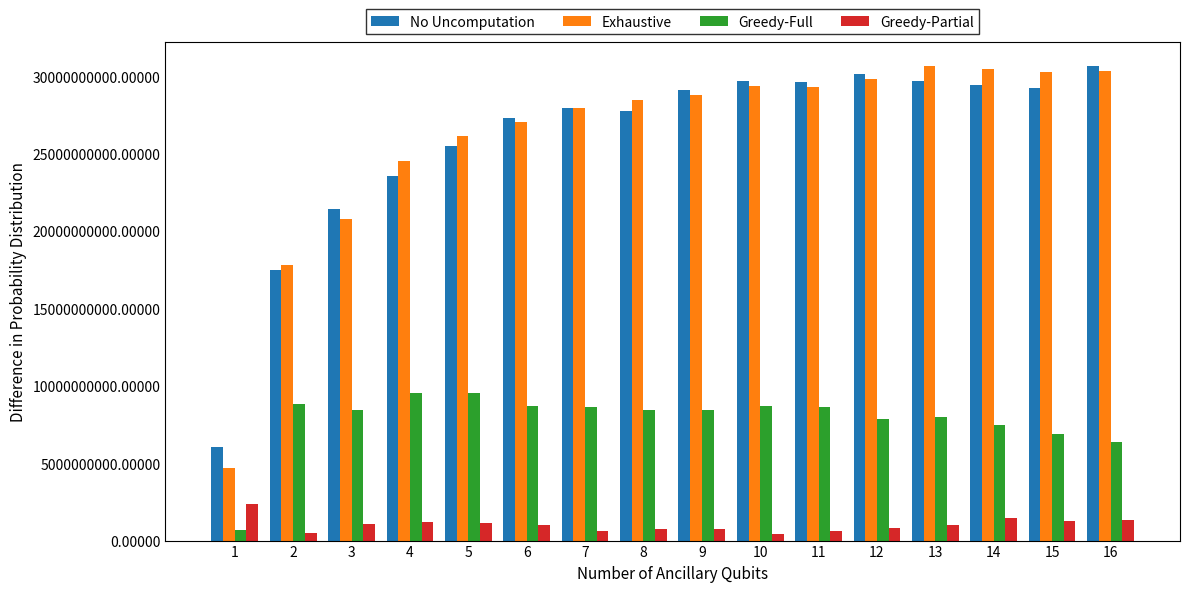

Is the value of Exhaustive at 14 greater than the value of Greedy-Full at 13?

Yes